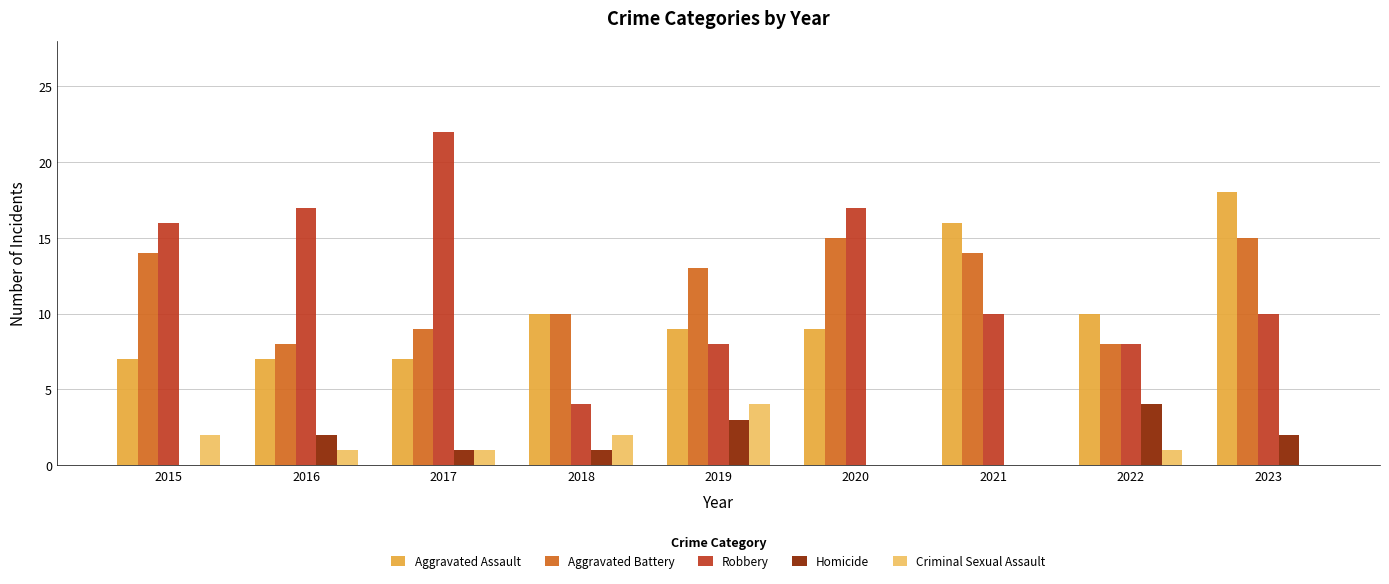

How many distinct data groups are displayed?

5